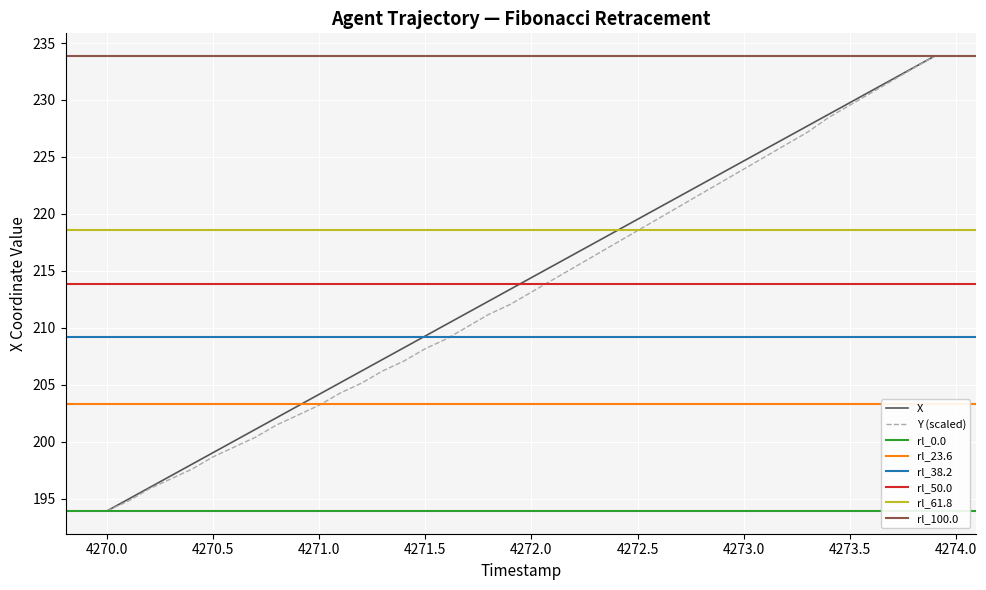

What is the difference between the second highest and minimum values in the X series?

38.9